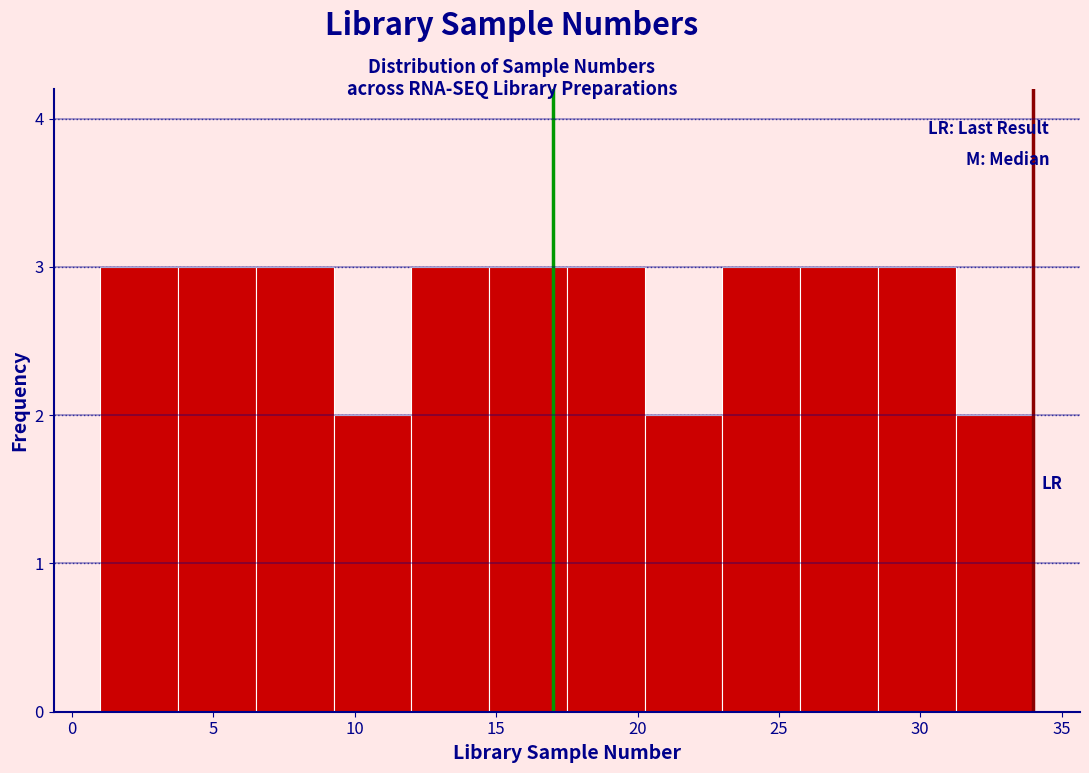

Reading left to right, list every bar in this chart as the range it spans on the x-axis followed by its height. Neither the bar edges nor the heights are printed on the chart, so give them approximately, as read against the axes.

1.00 to 3.75: 3
3.75 to 6.50: 3
6.50 to 9.25: 3
9.25 to 12.00: 2
12.00 to 14.75: 3
14.75 to 17.50: 3
17.50 to 20.25: 3
20.25 to 23.00: 2
23.00 to 25.75: 3
25.75 to 28.50: 3
28.50 to 31.25: 3
31.25 to 34.00: 2